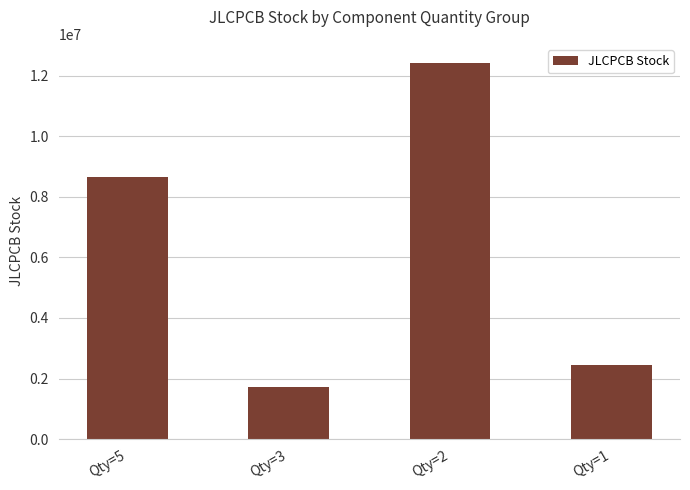

What is the minimum value shown in the chart?

1726551